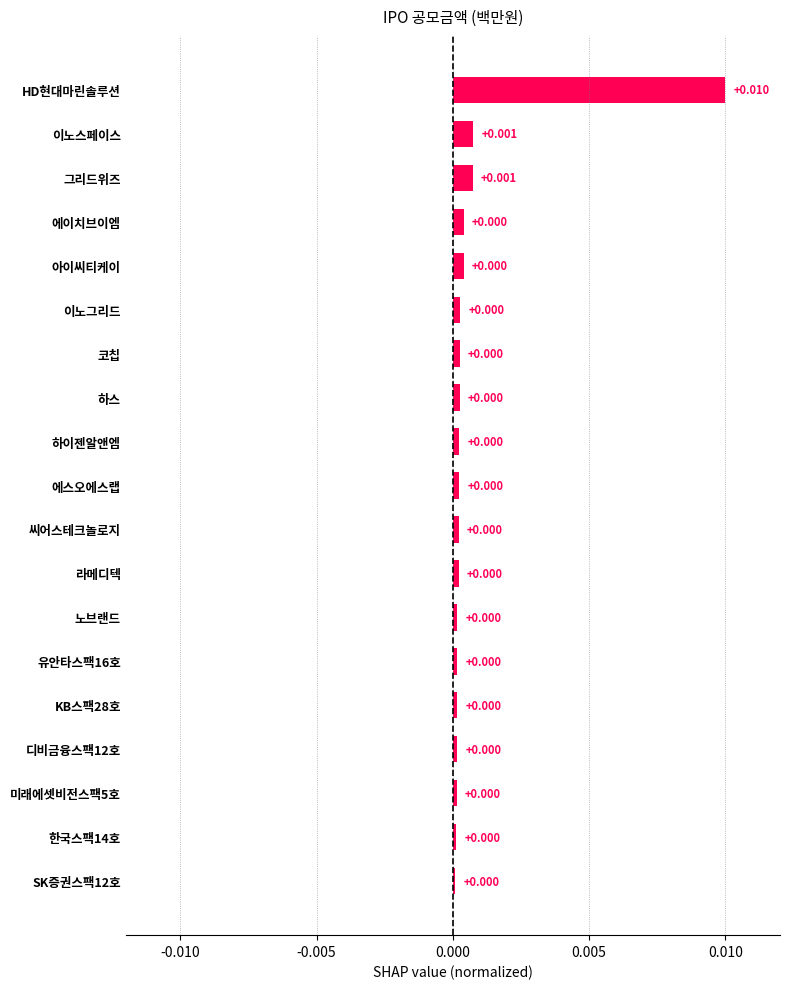

How many bars are there in total?

19